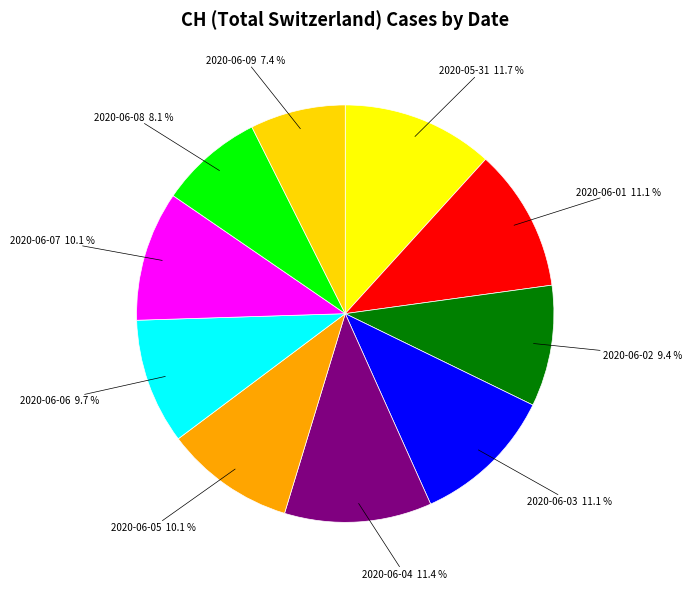

How many slices are in this pie chart?

10